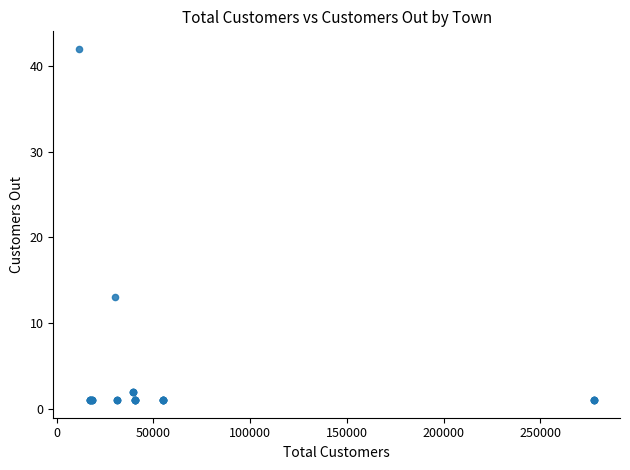

What Y value in the scatter plot is closest to 21?

13